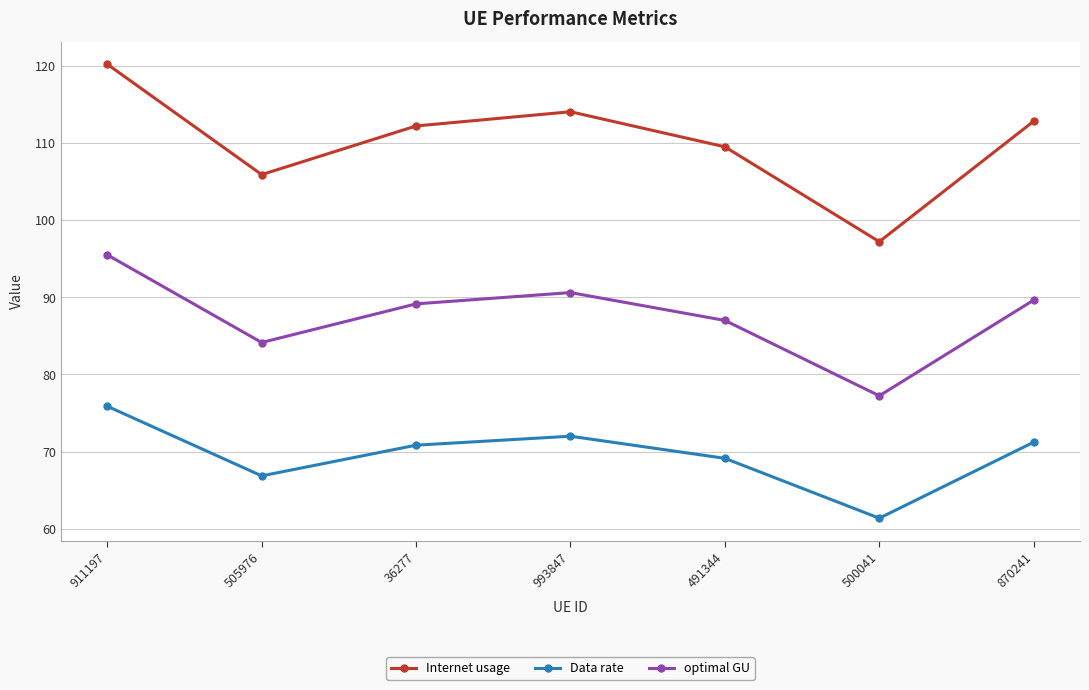

Rank the series by their maximum value, from lowest to highest.

Data rate, optimal GU, Internet usage